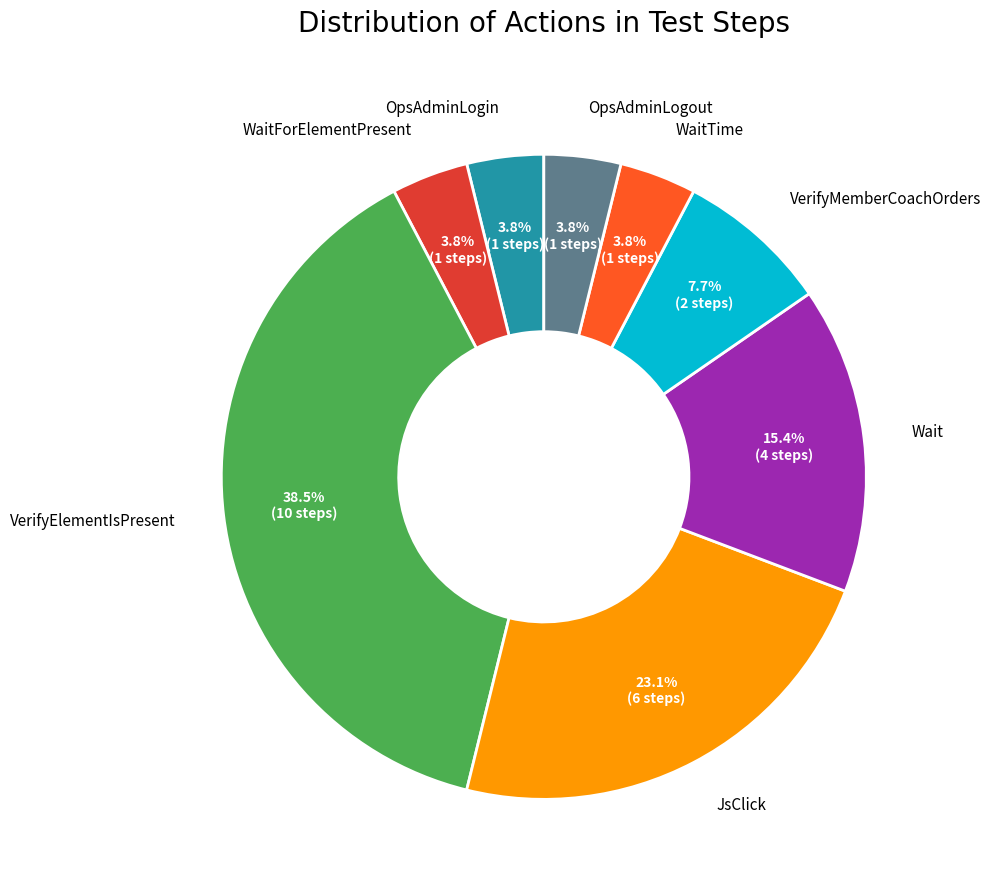

Does any single category account for the majority?

No